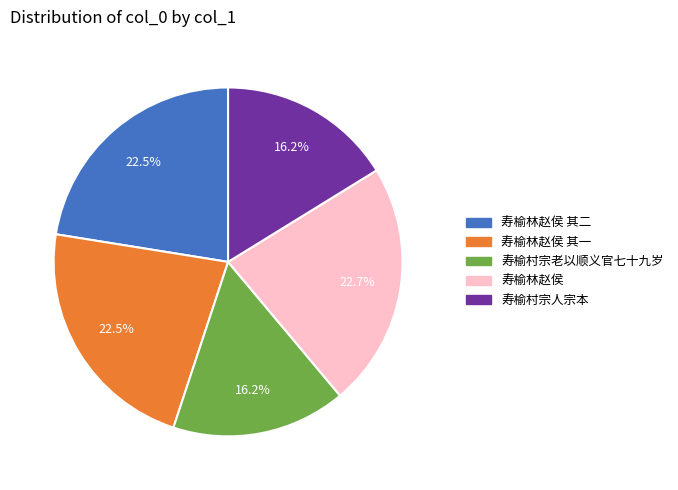

Is there a majority slice in this chart?

No